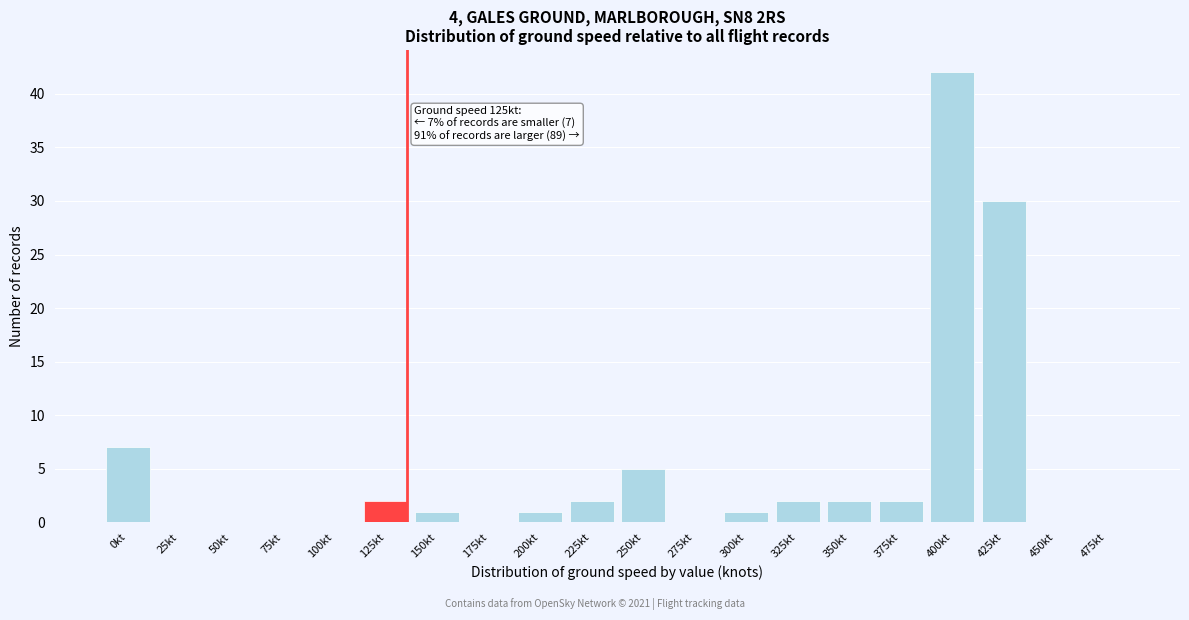

Reading left to right, what are all the values shown in this chart?

0kt=7	25kt=0	50kt=0	75kt=0	100kt=0	125kt=2	150kt=1	175kt=0	200kt=1	225kt=2	250kt=5	275kt=0	300kt=1	325kt=2	350kt=2	375kt=2	400kt=42	425kt=30	450kt=0	475kt=0